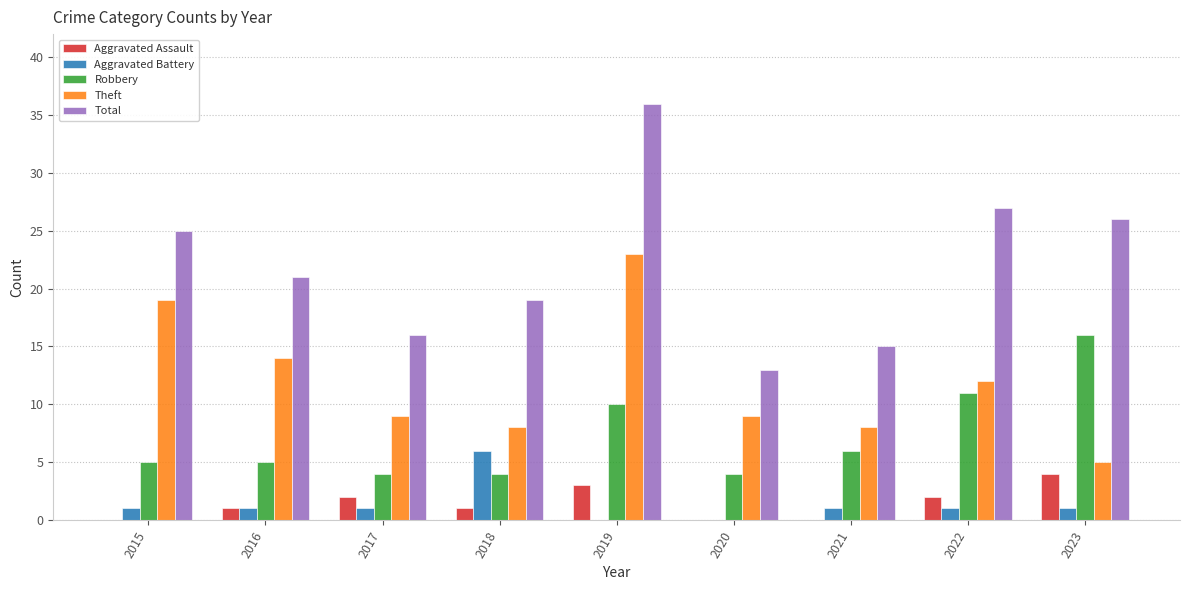

Reading left to right, extract all data points from this chart.

Aggravated Assault: 2015=0	2016=1	2017=2	2018=1	2019=3	2020=0	2021=0	2022=2	2023=4
Aggravated Battery: 2015=1	2016=1	2017=1	2018=6	2019=0	2020=0	2021=1	2022=1	2023=1
Robbery: 2015=5	2016=5	2017=4	2018=4	2019=10	2020=4	2021=6	2022=11	2023=16
Theft: 2015=19	2016=14	2017=9	2018=8	2019=23	2020=9	2021=8	2022=12	2023=5
Total: 2015=25	2016=21	2017=16	2018=19	2019=36	2020=13	2021=15	2022=27	2023=26